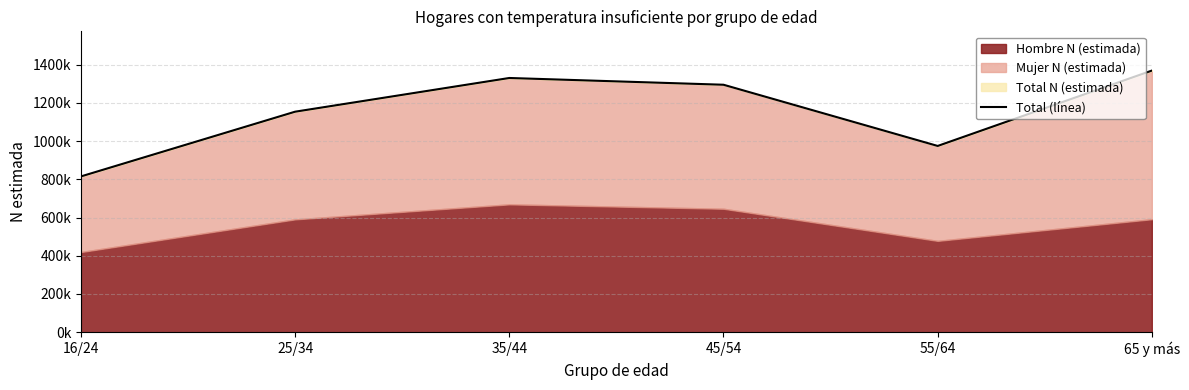

Reading left to right, transcribe all the data shown in this chart.

16/24=815218	25/34=1154040	35/44=1330483	45/54=1295125	55/64=974767	65 y más=1369259